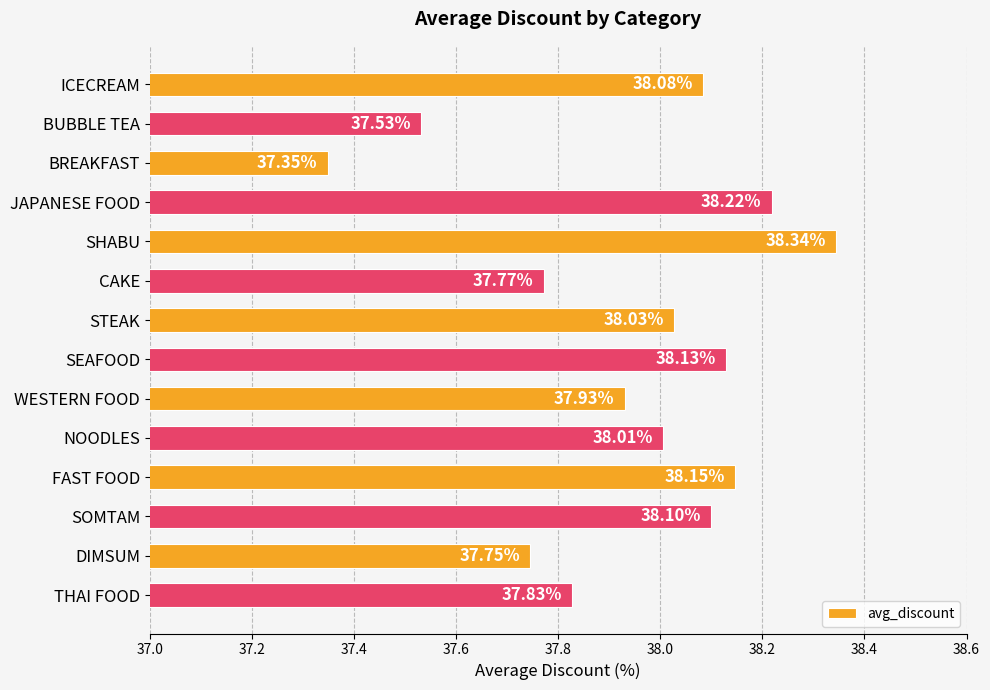

What is the smallest value displayed?

37.3